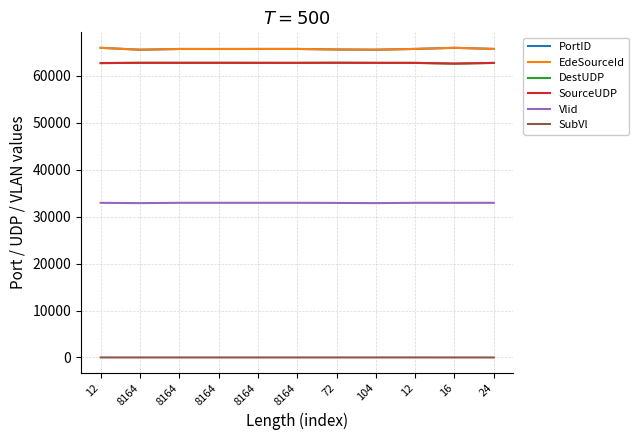

In DestUDP, how many points are lower than both neighbors (excluding endpoints)?

3